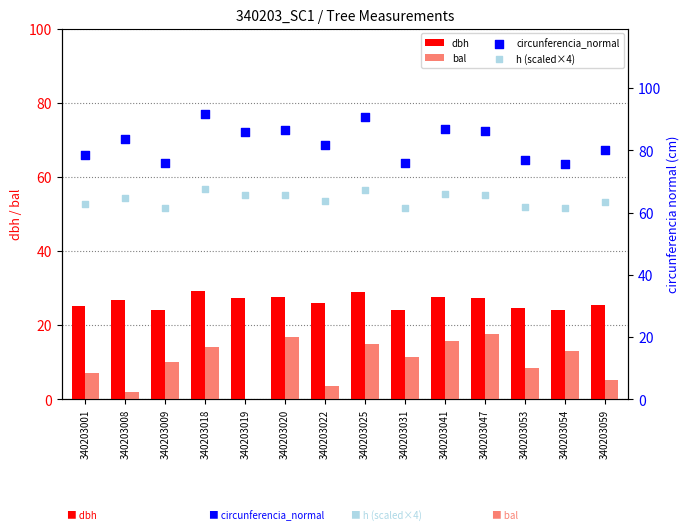

What are all the series names shown in the legend?

dbh, bal, circunferencia_normal, h (scaled×4)